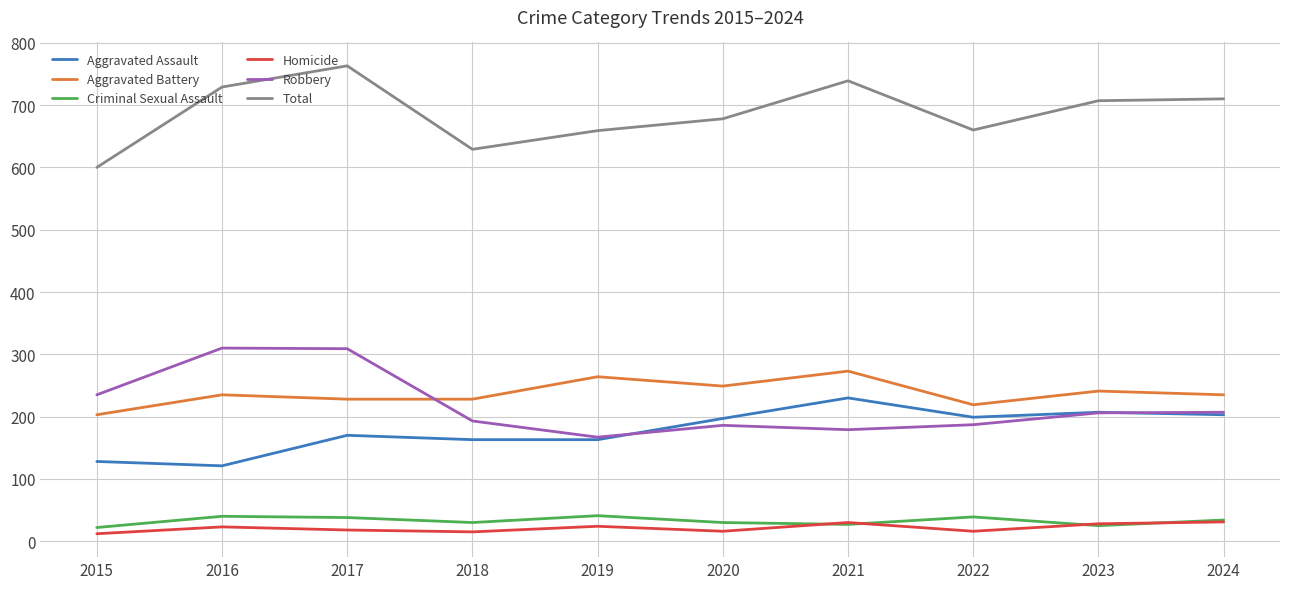

What is the average value of the Criminal Sexual Assault series?

33